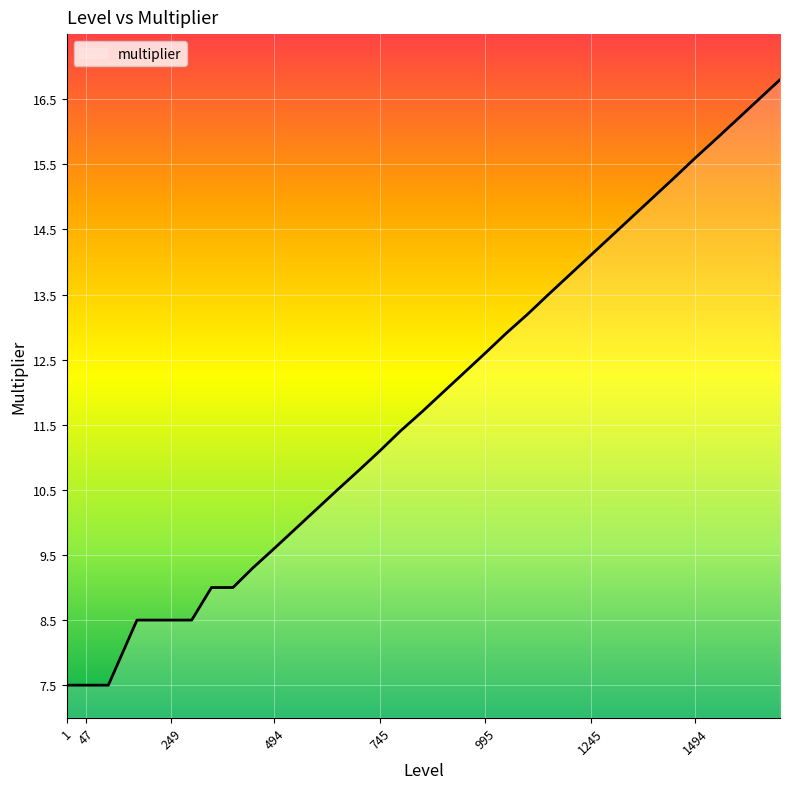

Reading left to right, what are all the values shown in this chart?

7.5	7.5	7.5	7.5	7.5	7.5	7.5	7.5	8.5	8.5	8.5	8.5	9.0	9.0	9.3	9.6	9.9	10.2	10.5	10.8	11.1	11.4	11.7	12.0	12.3	12.6	12.9	13.2	13.5	13.8	14.1	14.4	14.7	15.0	15.3	15.6	15.9	16.2	16.5	16.8